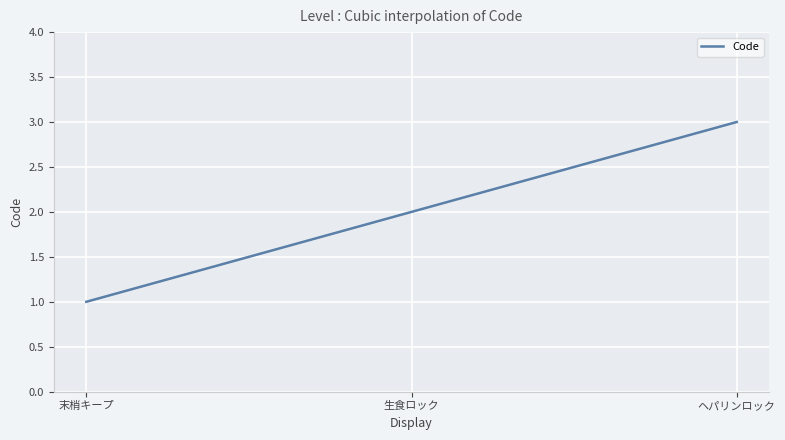

Does the chart display data point markers on the line(s)?

No